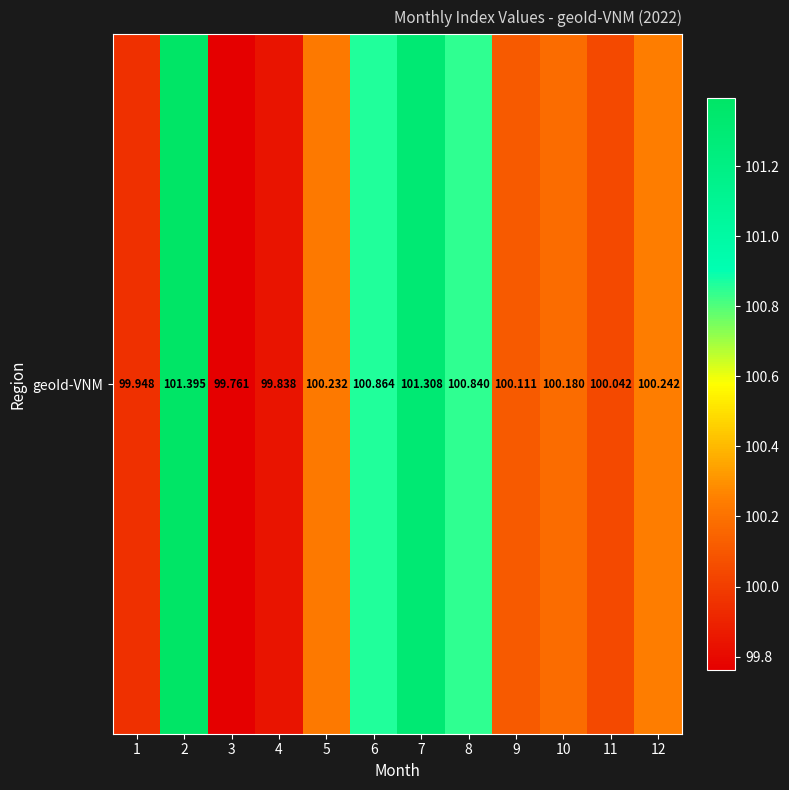

Reading left to right, extract all data points from this chart.

1=99.9	2=101.4	3=99.8	4=99.8	5=100.2	6=100.9	7=101.3	8=100.8	9=100.1	10=100.2	11=100.0	12=100.2